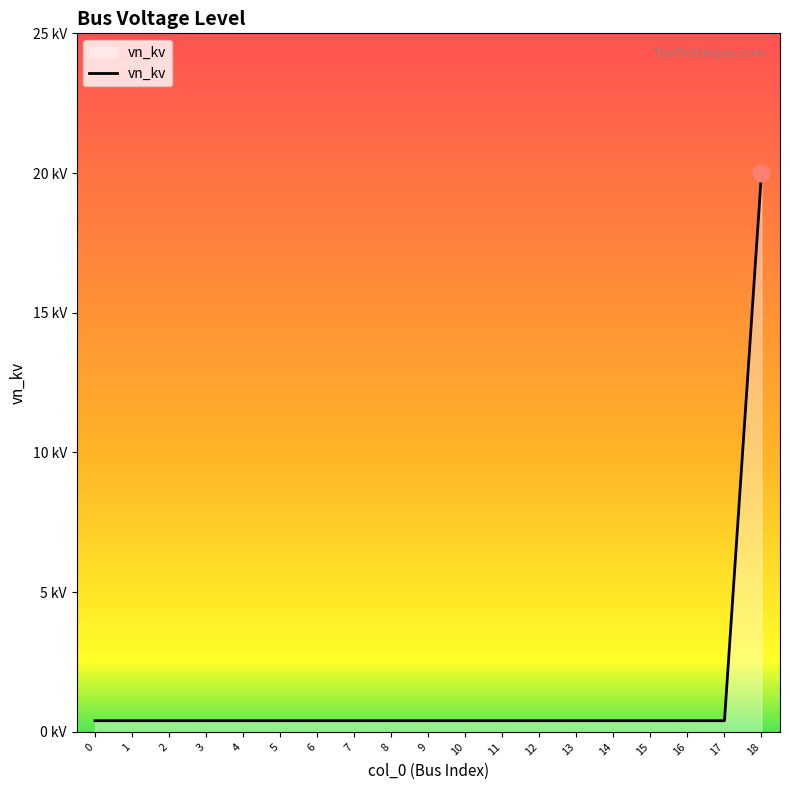

List the labels in order of value, largest first.

18, 0, 1, 2, 3, 4, 5, 6, 7, 8, 9, 10, 11, 12, 13, 14, 15, 16, 17